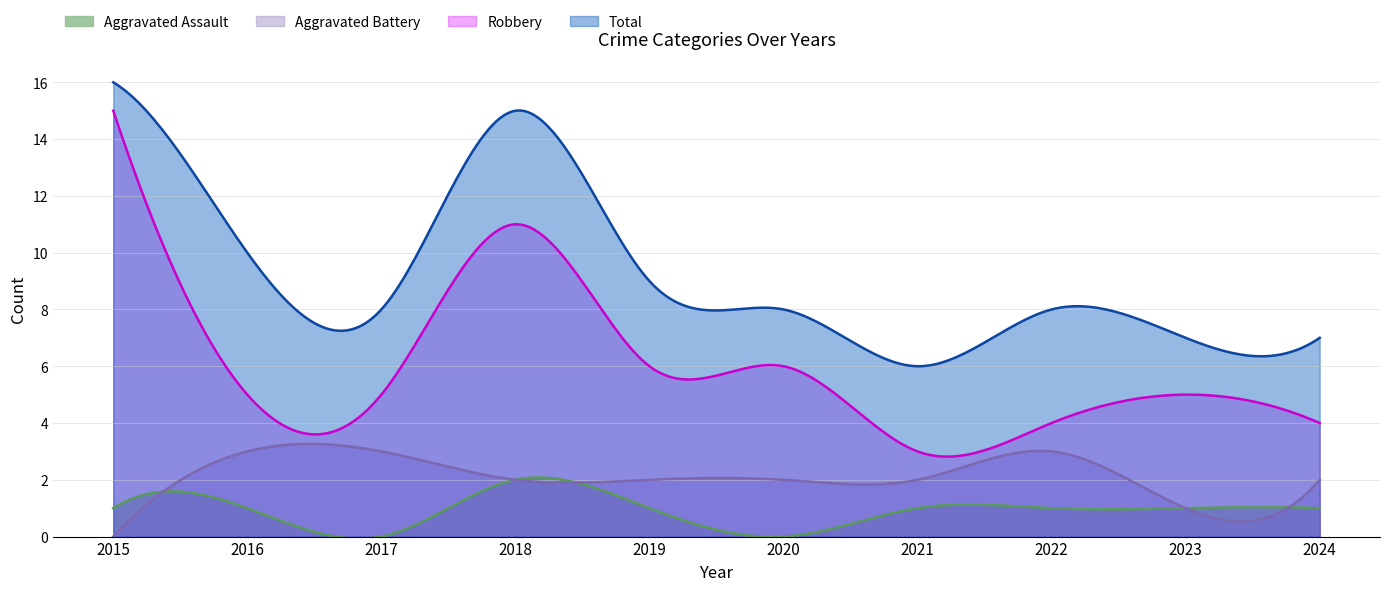

Does the chart have visible grid lines?

Yes